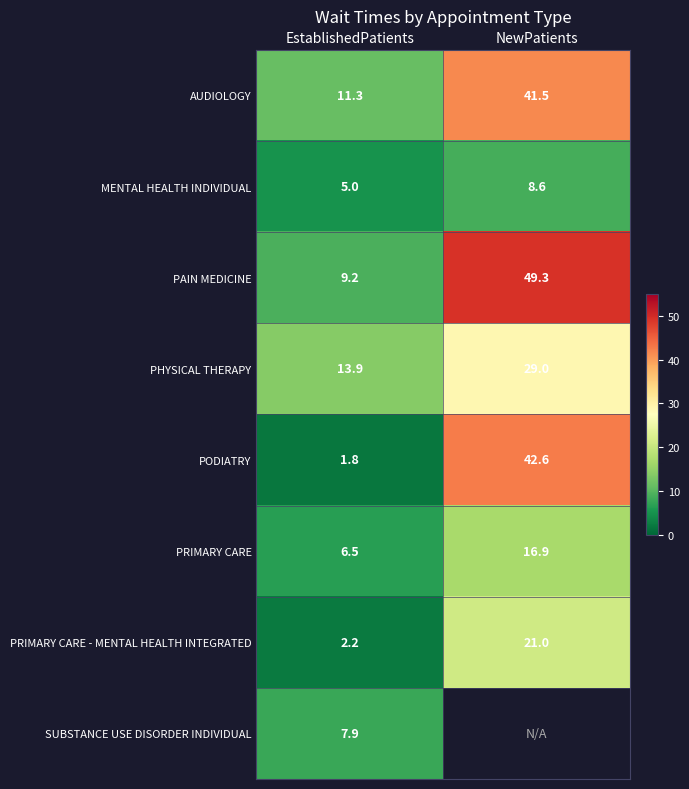

Rank the categories by MENTAL HEALTH INDIVIDUAL value from lowest to highest.

EstablishedPatients, NewPatients